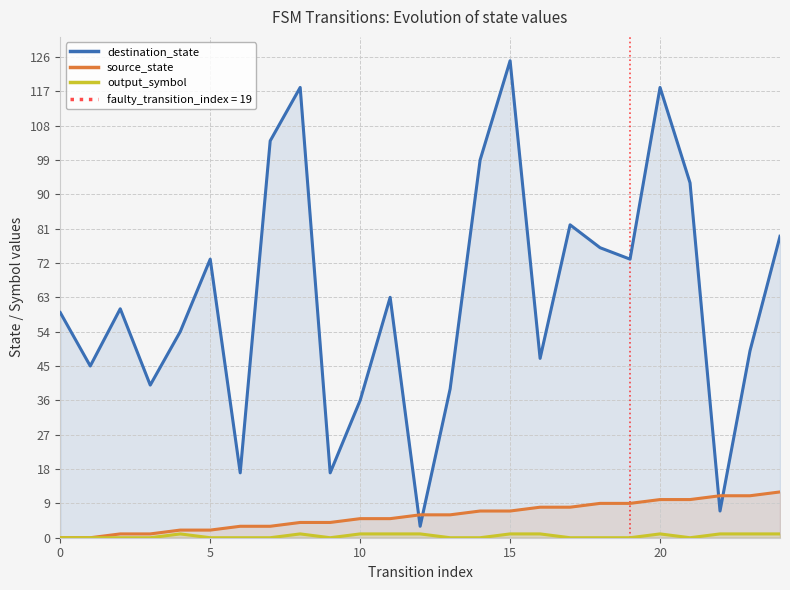

Which series has the largest total across all categories?

destination_state